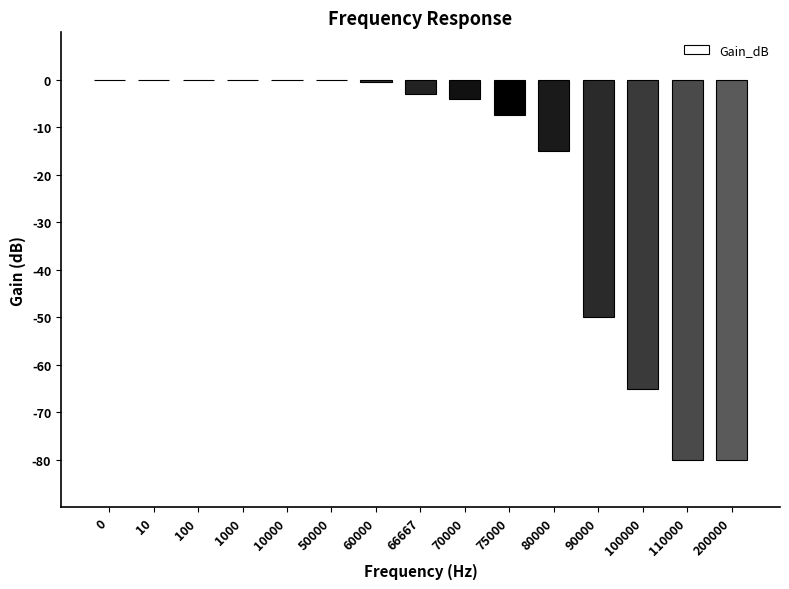

How many data points are above -3?

7